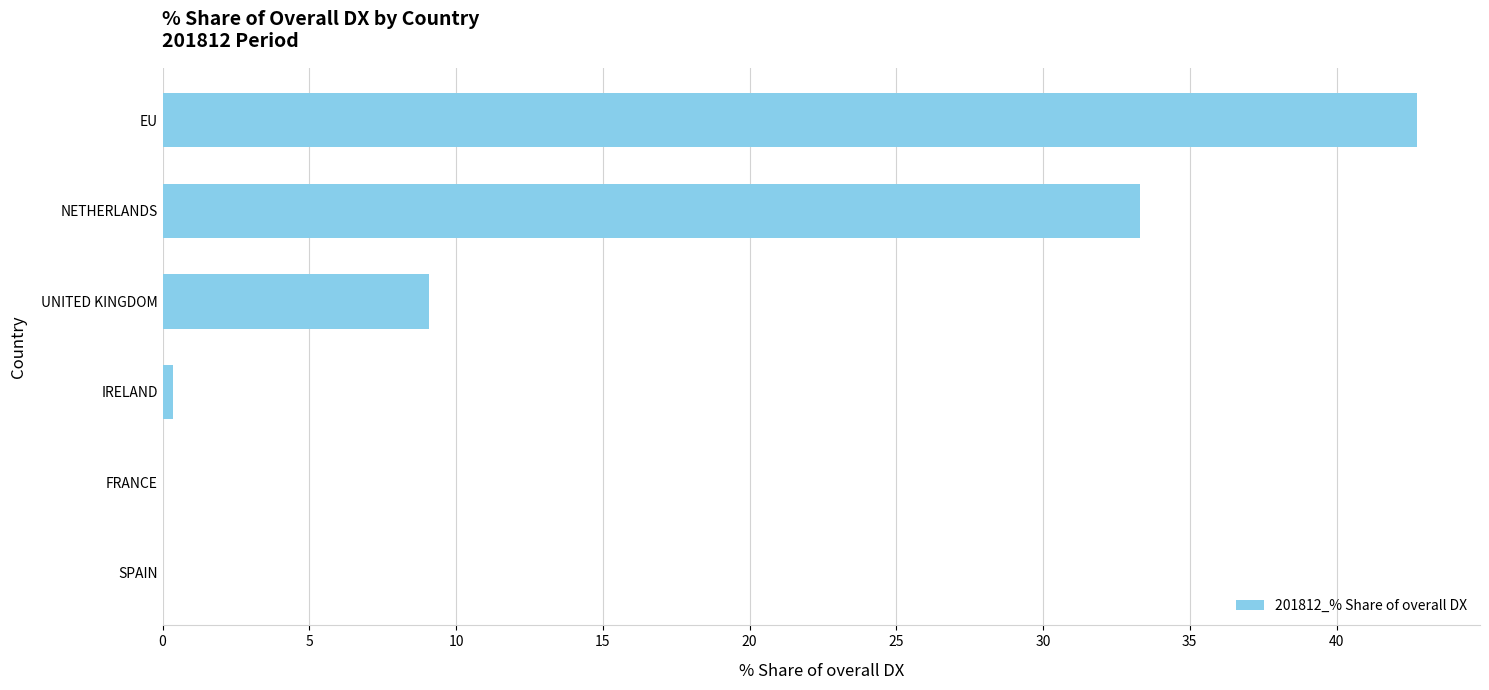

What is the approximate value at UNITED KINGDOM?

9.1